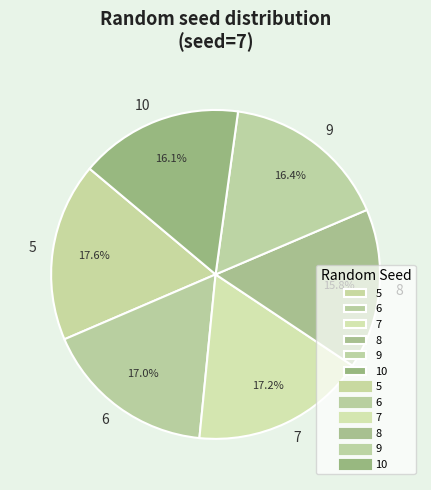

To the nearest percent, what is the average slice percentage?

17%